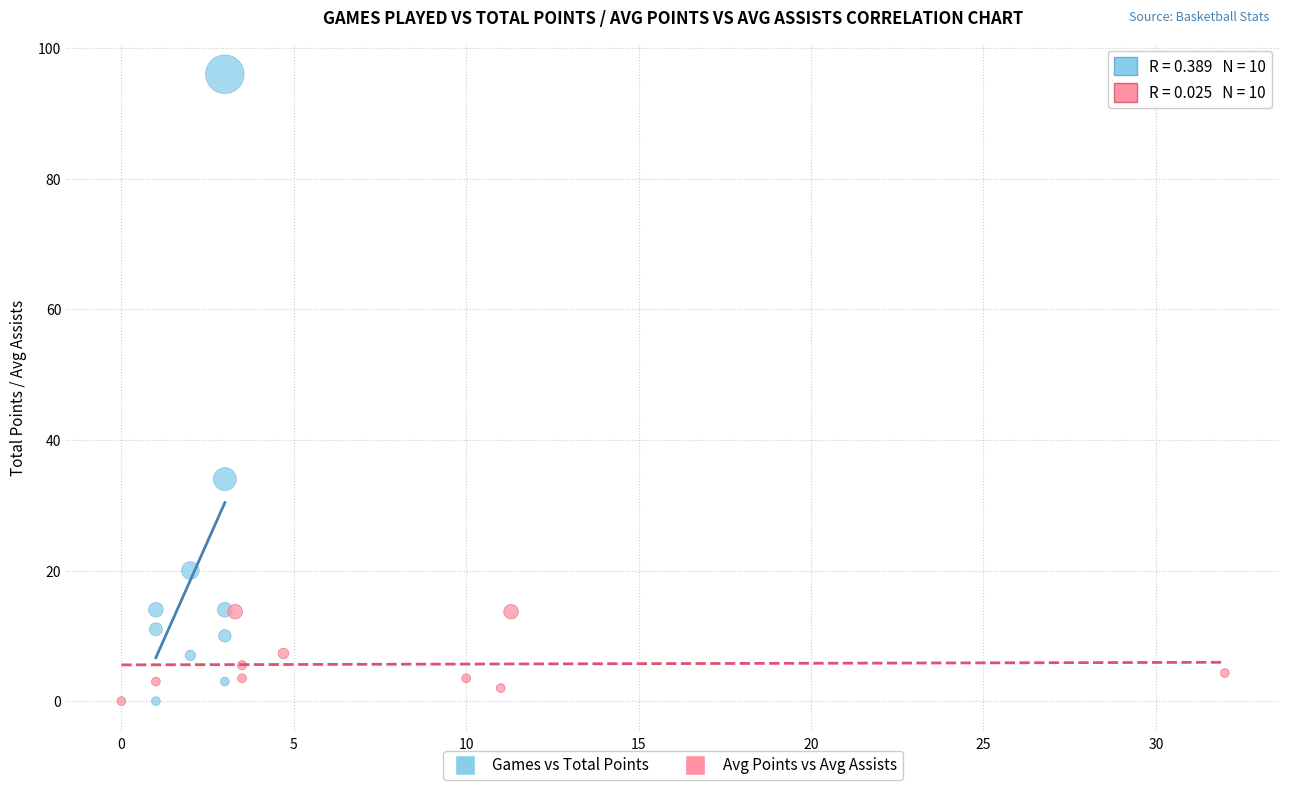

Which series reaches the maximum Y coordinate?

Games vs Total Points